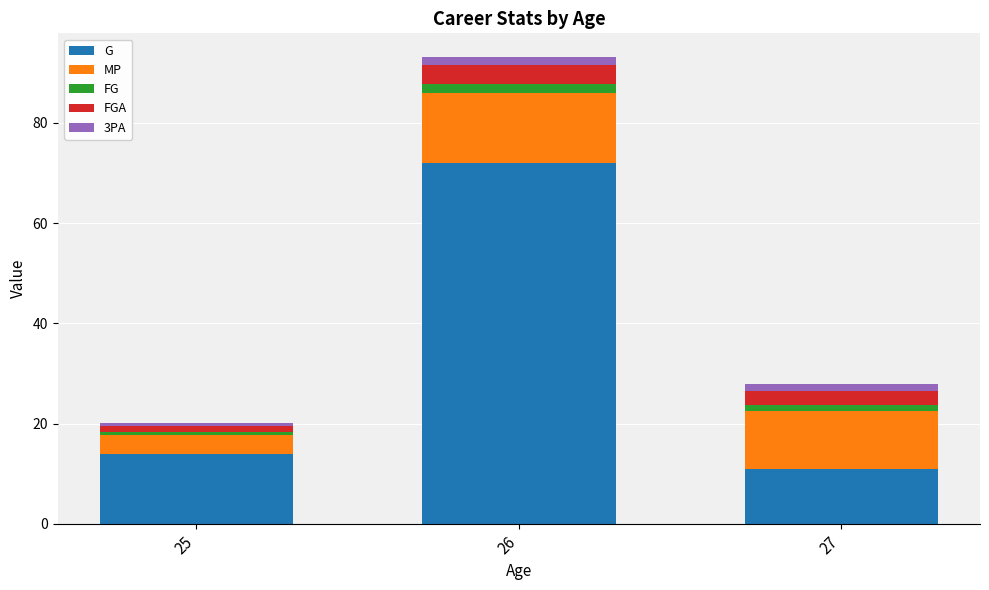

The value of G at 26 is 111.0. True or false?

False